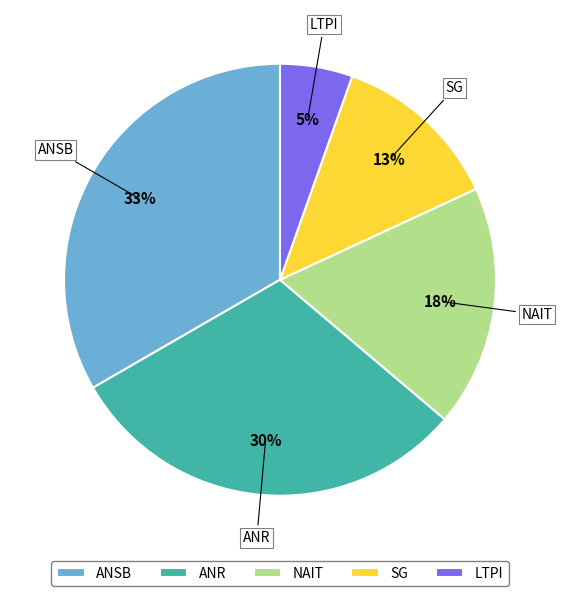

What percentage is the ANR slice, to the nearest percent?

30%